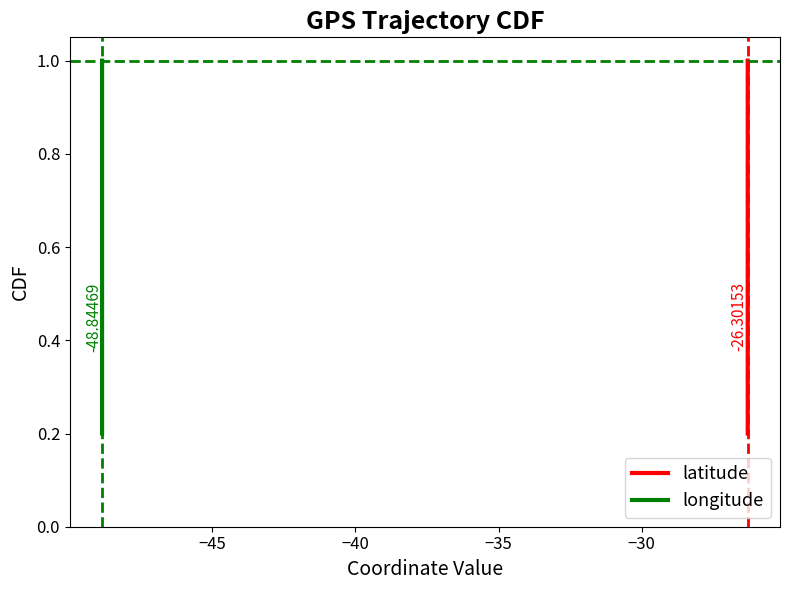

What are all the series names shown in the legend?

latitude, longitude